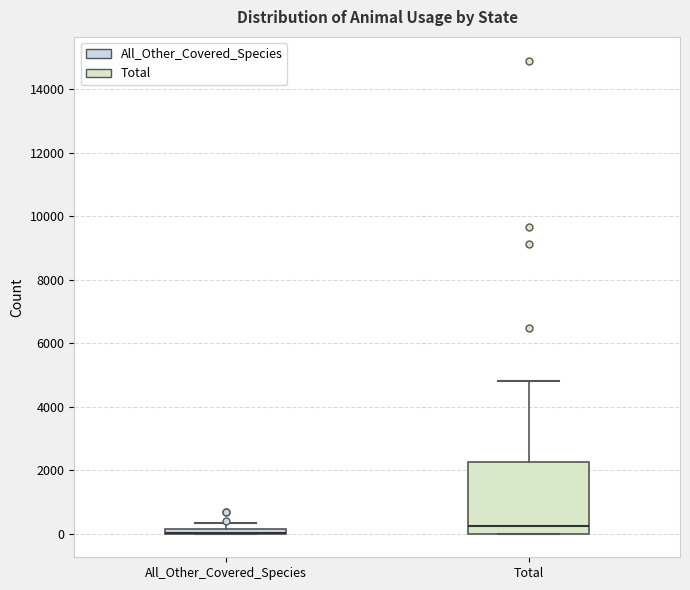

Where is the upper edge of the box for Total on the y-axis? The values are not printed on the chart, so give them approximately, as read against the axis.

2200